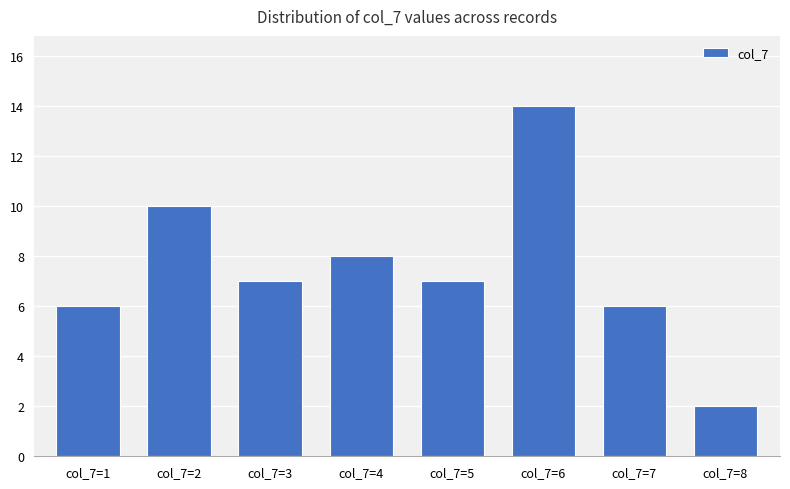

How many categories are shown in the chart?

8